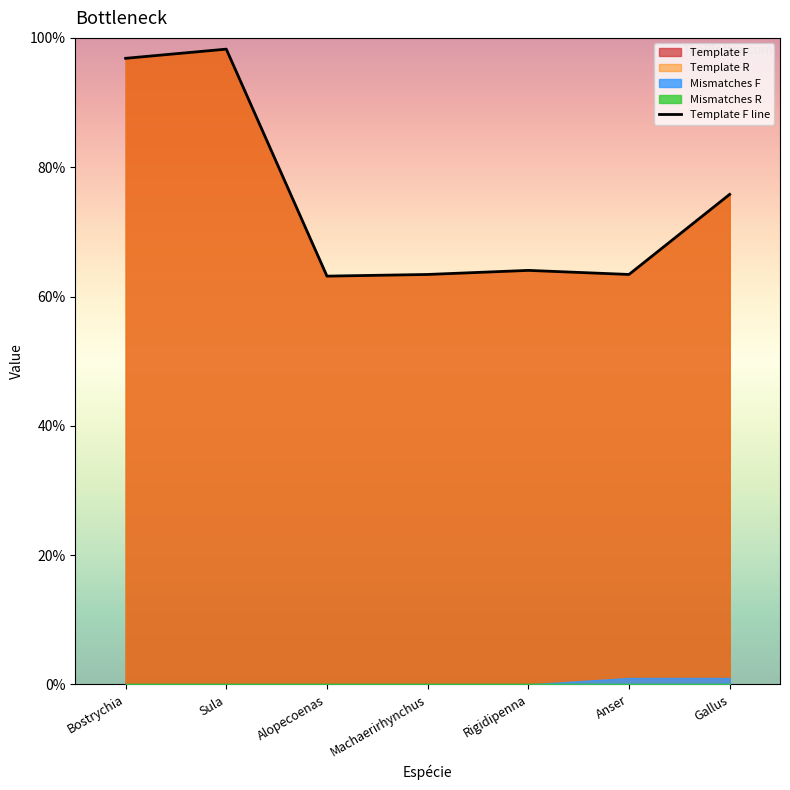

What is the highest value of the Template F line series?

98.3